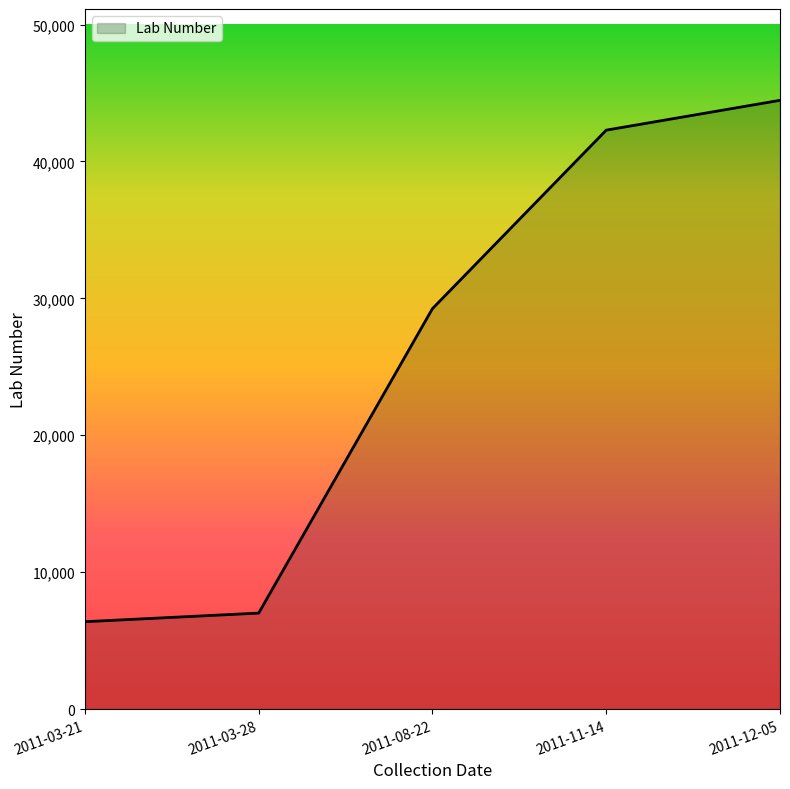

Reading right to left, extract all data points from this chart.

2011-12-05=44463	2011-11-14=42284	2011-08-22=29248	2011-03-28=7012	2011-03-21=6384